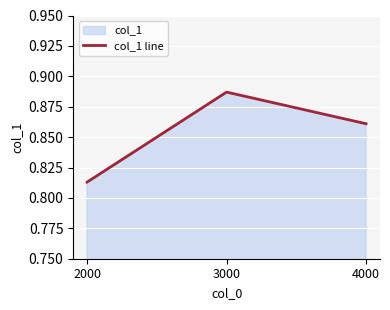

At which category does the chart reach its minimum across all series?

2000